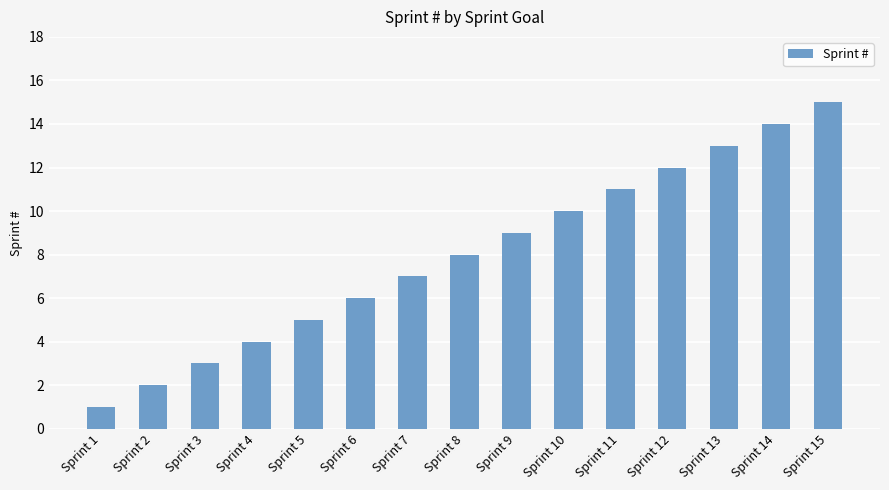

How many series are shown in this chart?

1